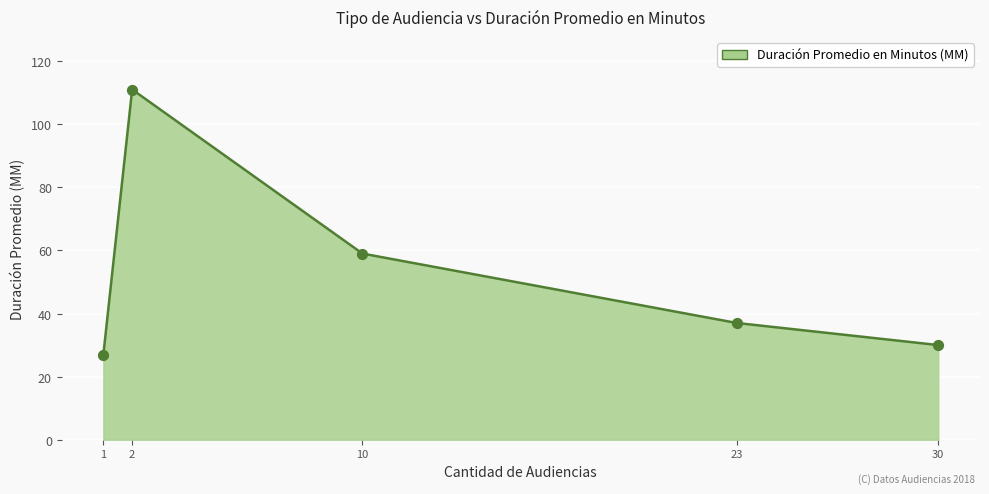

What is the ratio of the value at 2 to the value at 1?

4.1